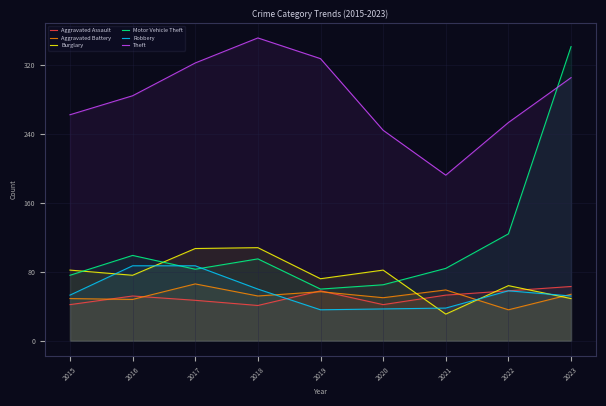

Reading left to right, transcribe all the data shown in this chart.

Aggravated Assault: 42	52	47	41	58	42	53	58	63
Aggravated Battery: 49	48	66	52	57	50	59	36	54
Burglary: 82	76	107	108	72	82	31	64	49
Motor Vehicle Theft: 76	99	83	95	60	65	84	124	341
Robbery: 53	87	87	60	36	37	38	58	52
Theft: 262	284	322	351	327	244	192	253	305